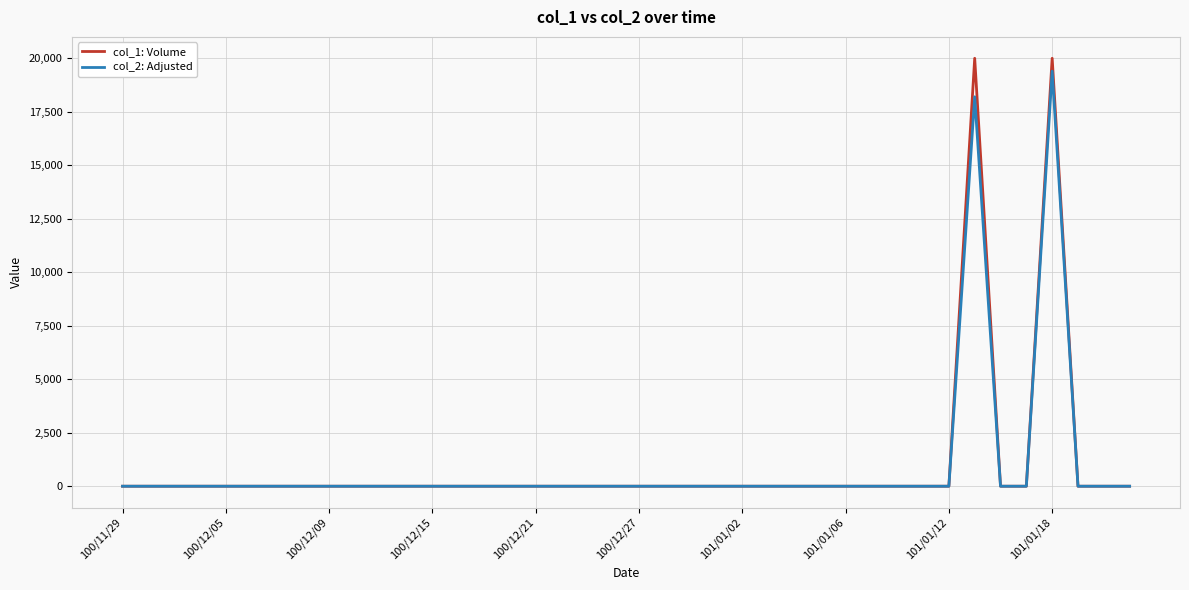

In col_1: Volume, how many points are higher than both neighbors (excluding endpoints)?

2